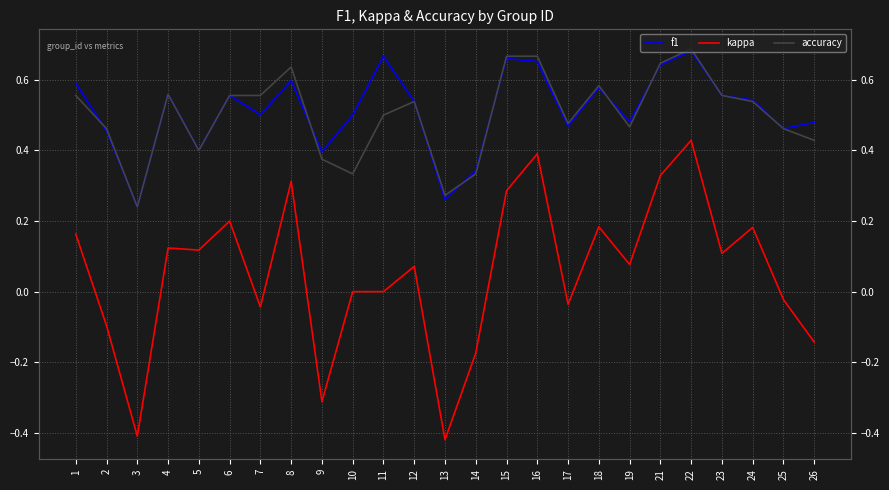

Between 22 and 15, which is larger?

22